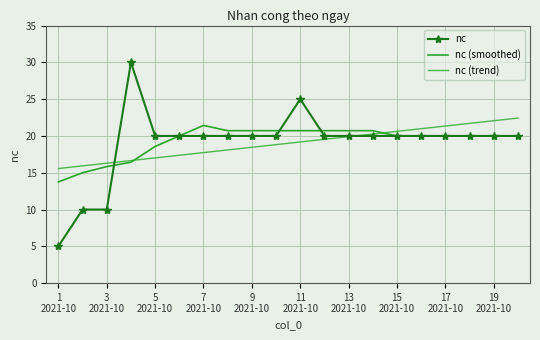

What is the smallest value displayed?

5.0